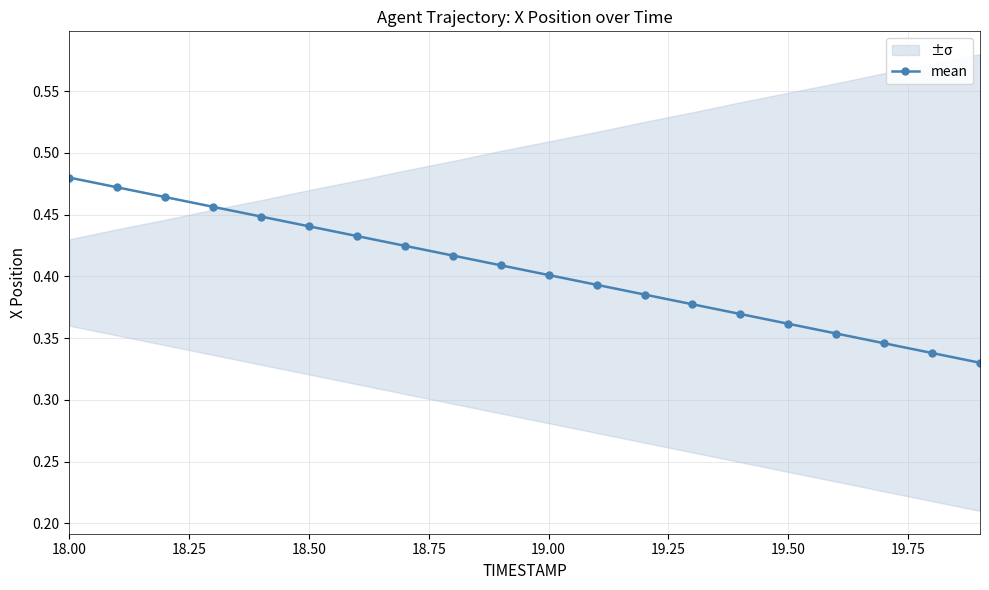

What is the difference between the maximum and minimum values?

0.1